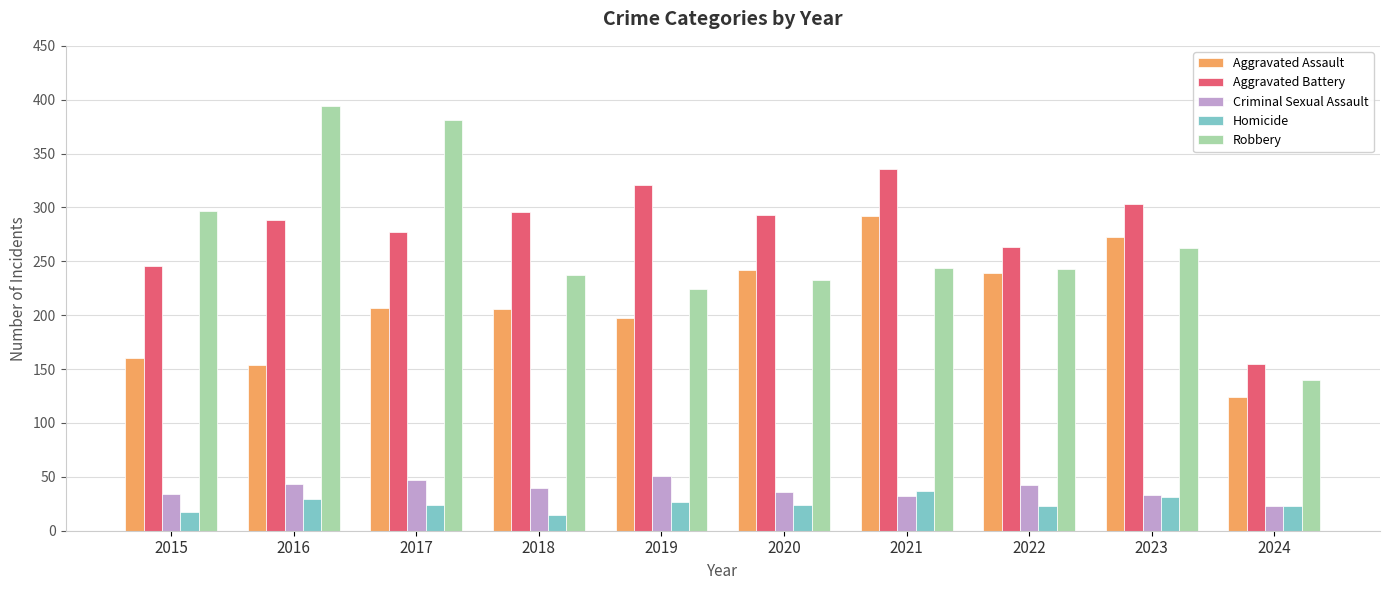

What are all the series names shown in the legend?

Aggravated Assault, Aggravated Battery, Criminal Sexual Assault, Homicide, Robbery